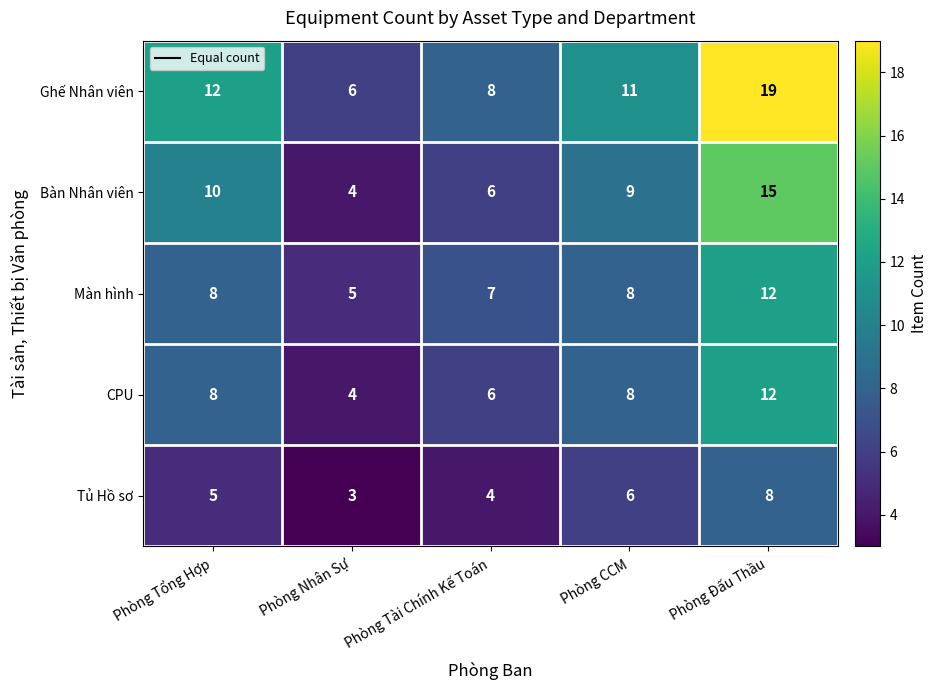

True or false: CPU has a value of 8 at Phòng Tổng Hợp.

True